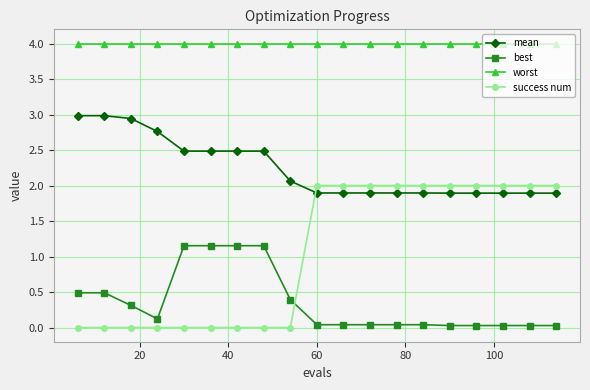

Rank the series by their average value, from highest to lowest.

worst, mean, success num, best